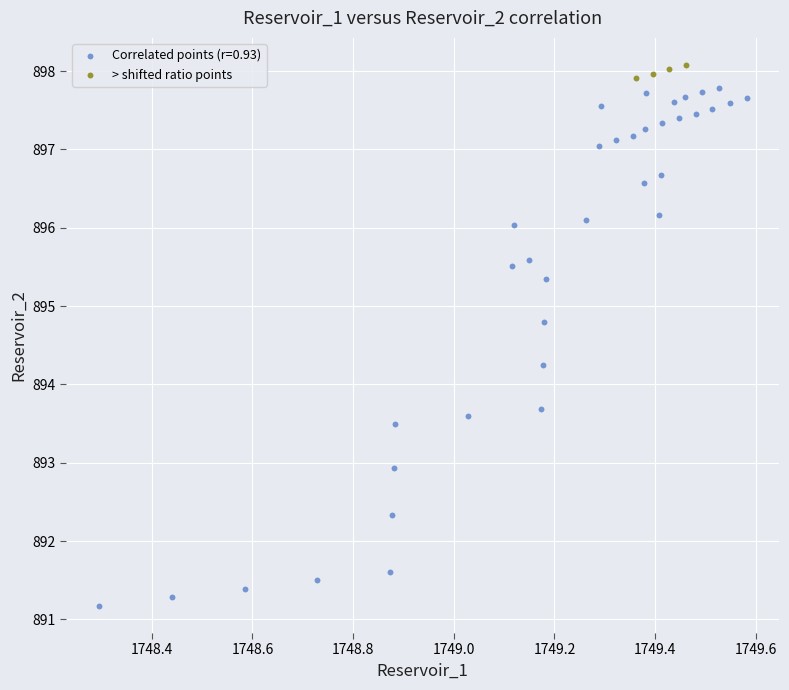

Which series has the largest Y range (max minus min)?

Correlated points (r=0.93)